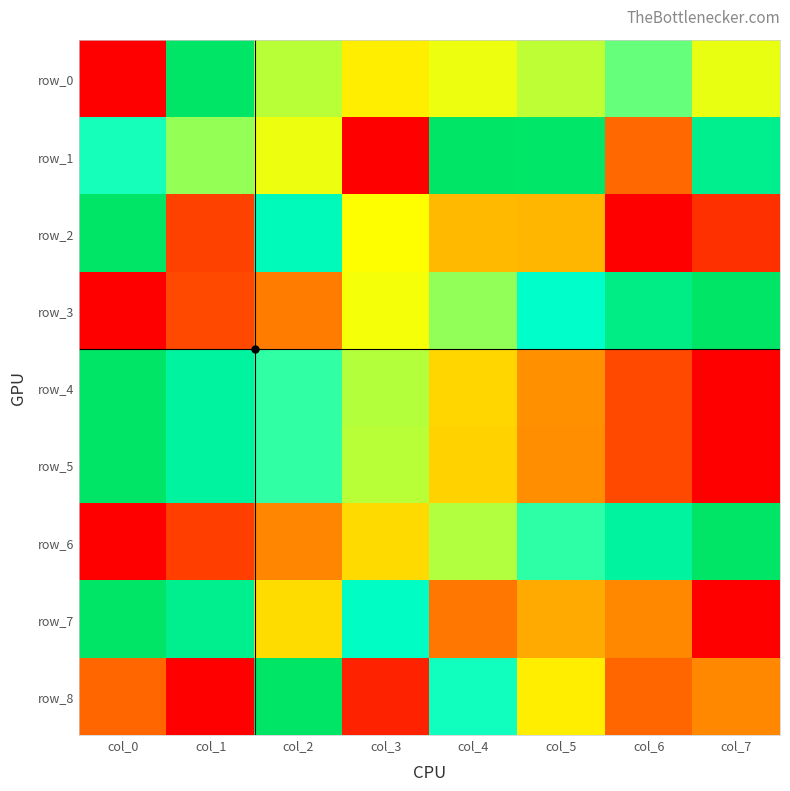

Between col_7 and col_1, which is larger?

col_1